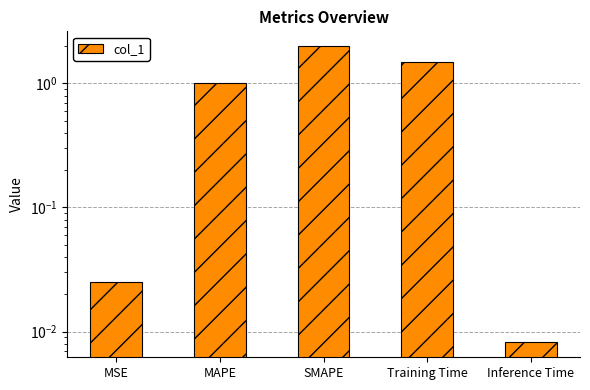

The chart shows a value of 1.8 at MAPE. True or false?

False